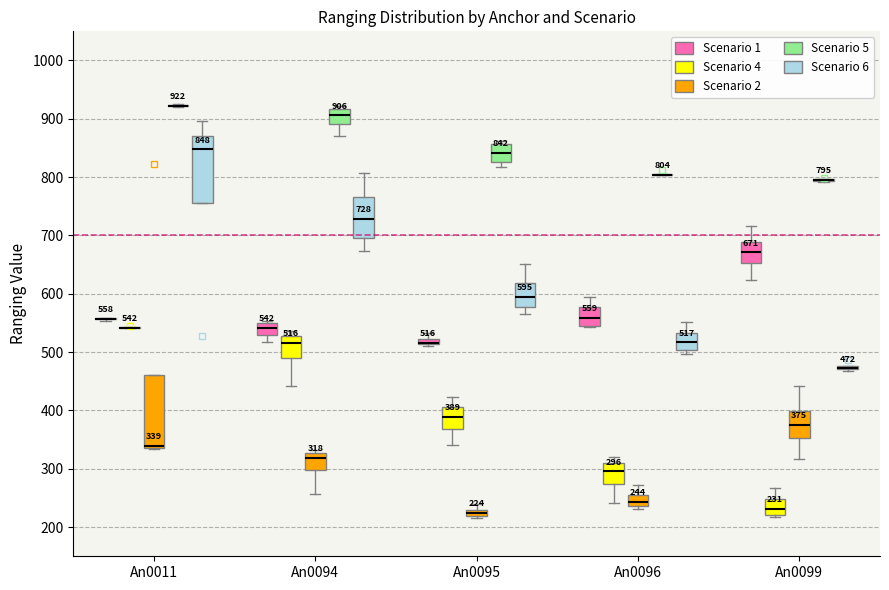

Comparing the boxes themselves (not the whiskers), which one is the tallest?

An0011 (Scenario 2)